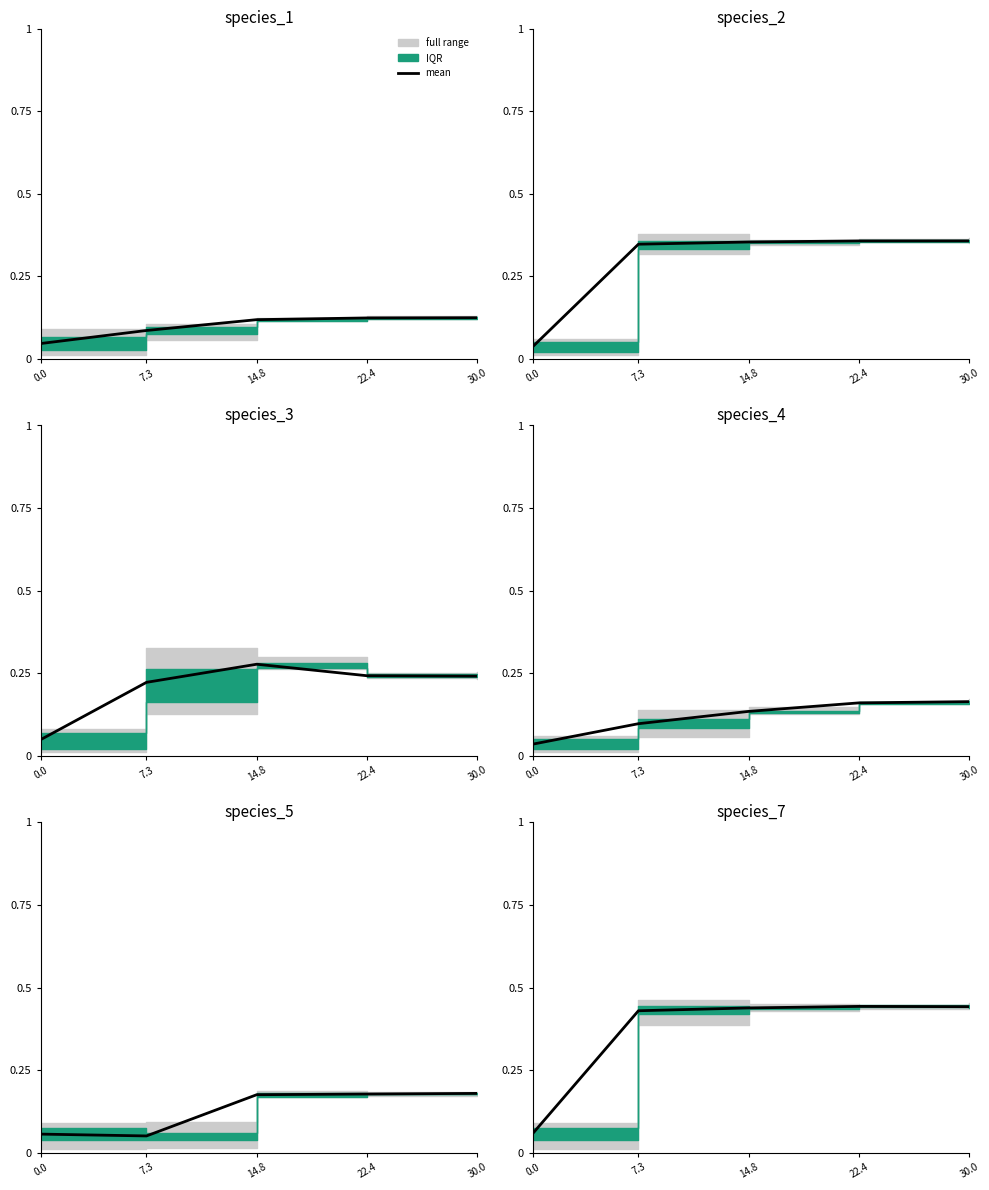

Rank the categories by value from highest to lowest.

22.4, 30.0, 14.8, 7.3, 0.0